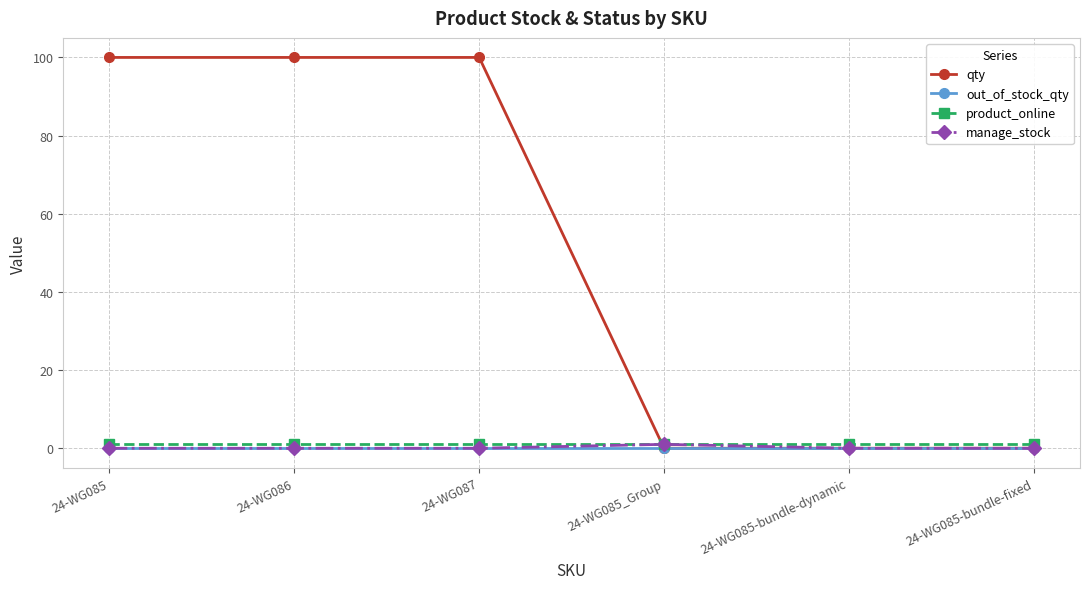

How many lines are shown in the chart?

4